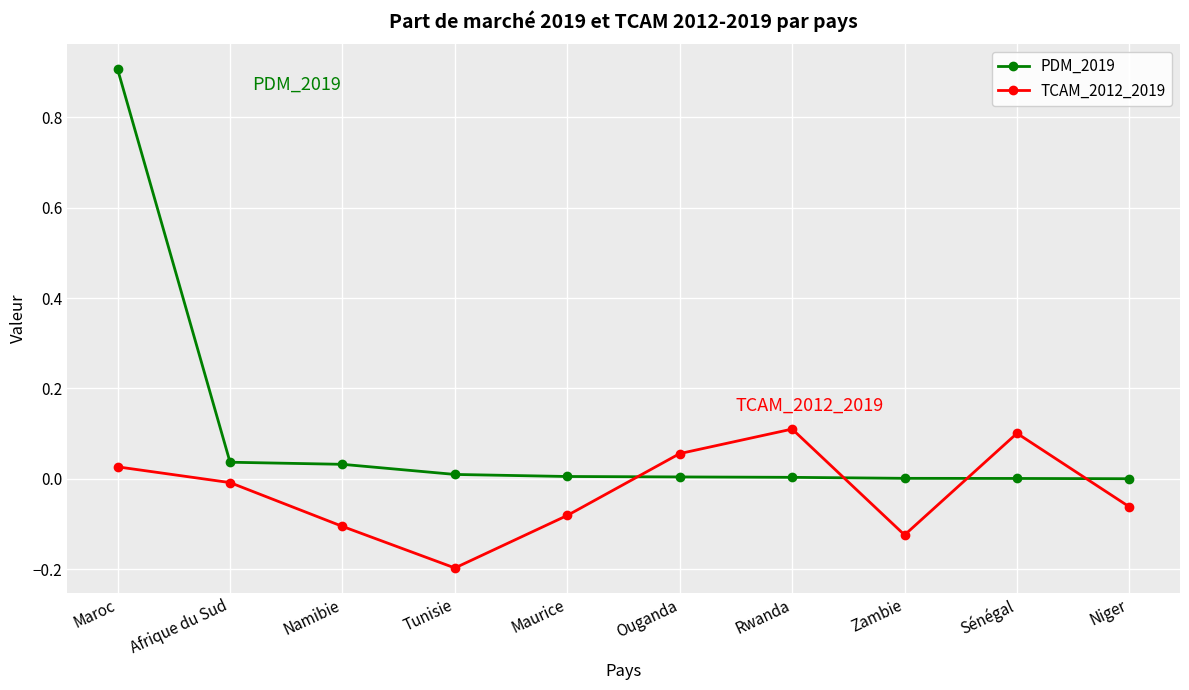

Is it true that TCAM_2012_2019 equals -0.0 at Afrique du Sud?

True